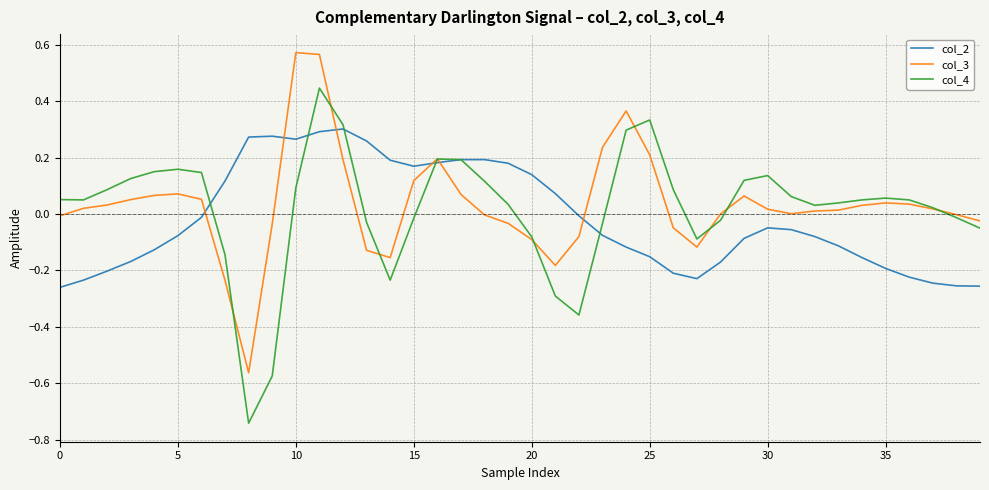

Rank the series by their maximum value, from highest to lowest.

col_3, col_4, col_2